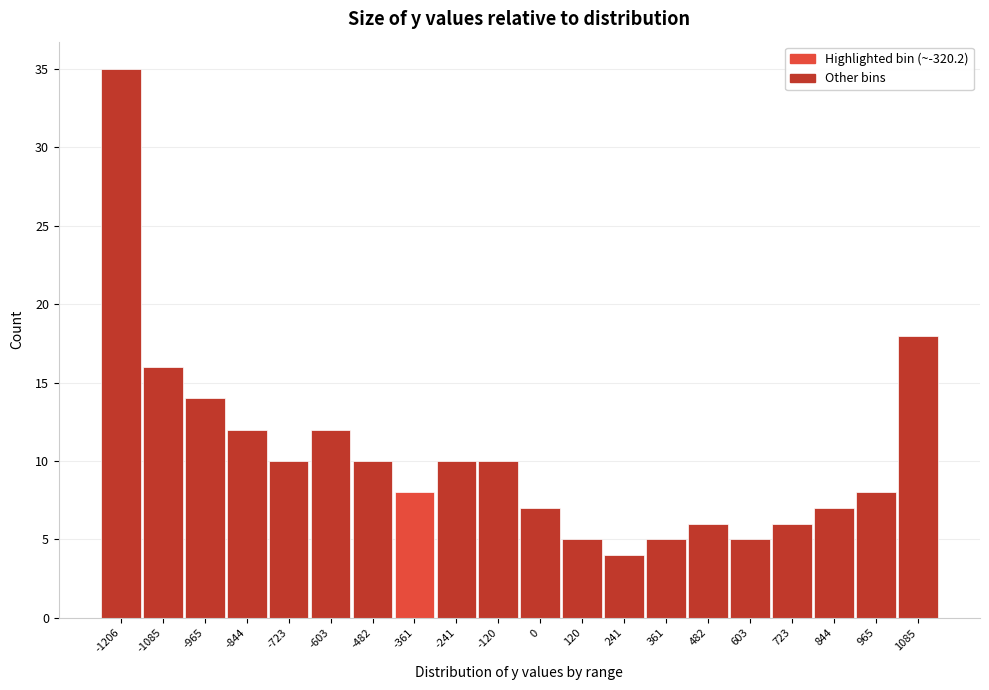

Reading right to left, what are all the values shown in this chart?

18	8	7	6	5	6	5	4	5	7	10	10	8	10	12	10	12	14	16	35